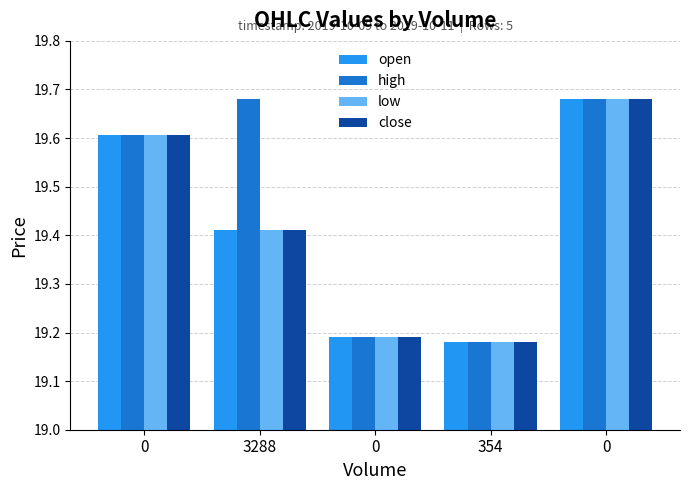

What is the value of the close bar at the 1st from the left?

19.6